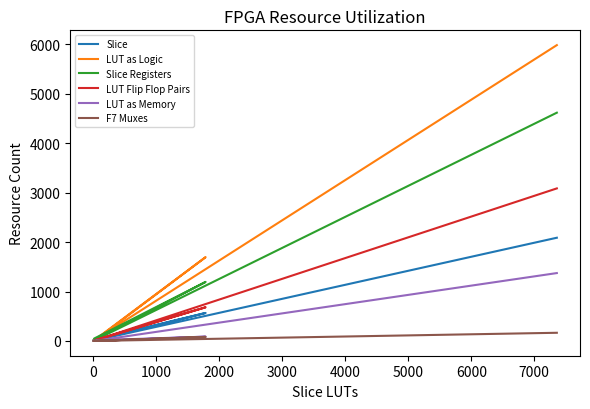

What are all the series names shown in the legend?

Slice, LUT as Logic, Slice Registers, LUT Flip Flop Pairs, LUT as Memory, F7 Muxes